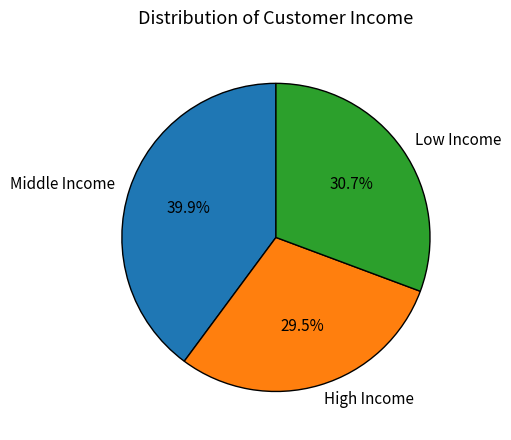

Approximately how many times larger is the value at Low Income compared to High Income?

1.0